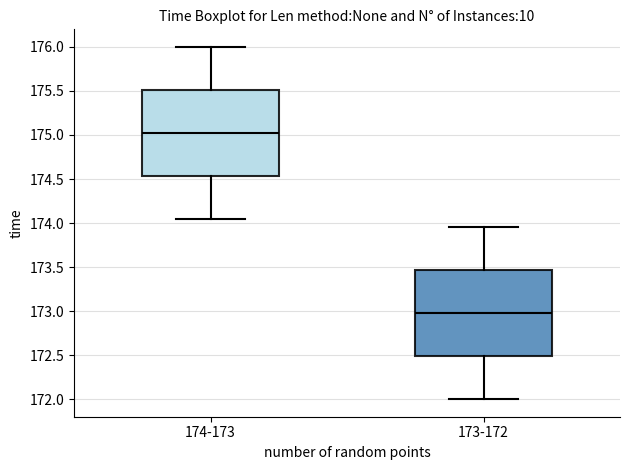

Reading left to right, transcribe this box plot: for each box, give where its median line is, the range the box spans, and where its two whiskers end, as read against the y-axis. The values are not printed on the chart, so give them approximately, as read against the axis.

174-173: median 175.05, box 174.55 to 175.50, whiskers 174.05 to 176.00
173-172: median 173.00, box 172.50 to 173.45, whiskers 172.00 to 173.95